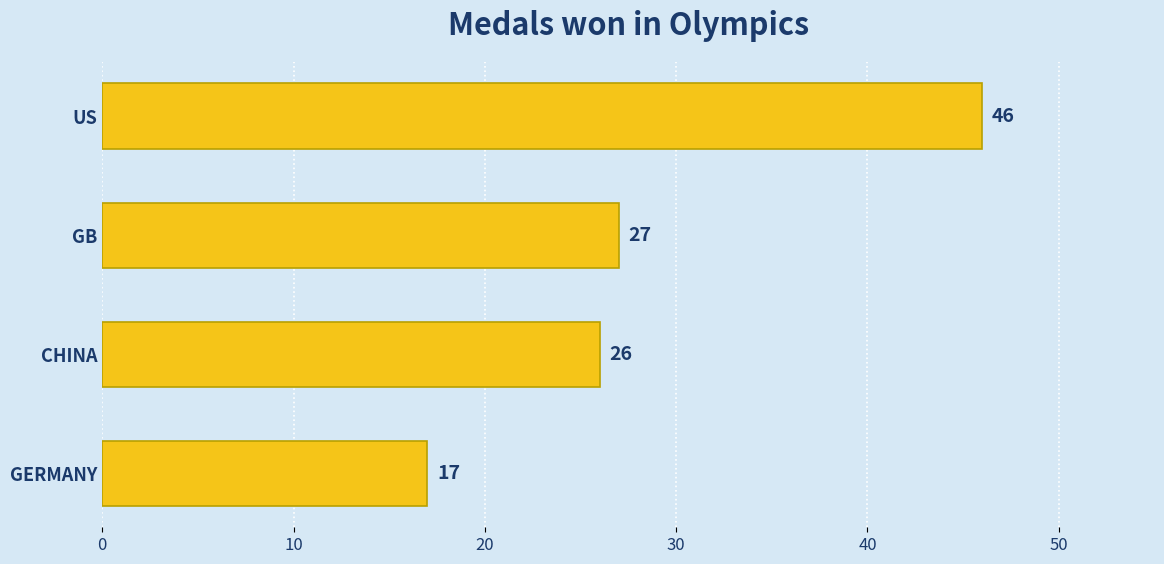

Reading top to bottom, transcribe all the data shown in this chart.

46	27	26	17